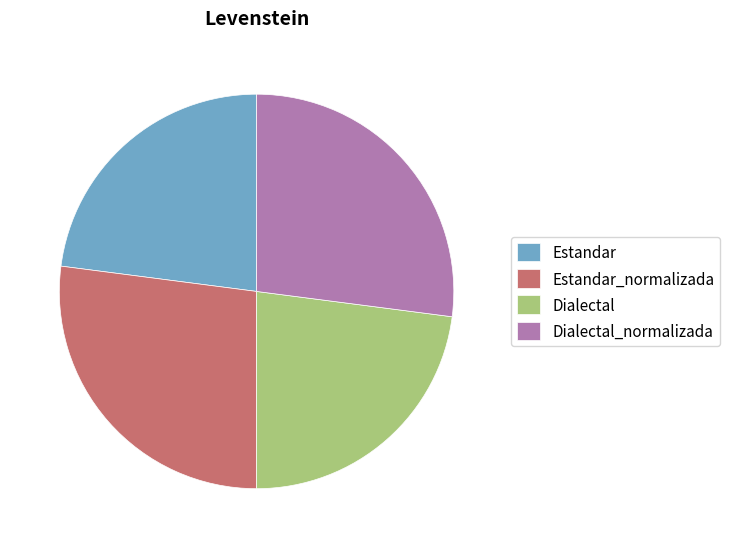

Between Estandar_normalizada and Estandar, which is larger?

Estandar_normalizada